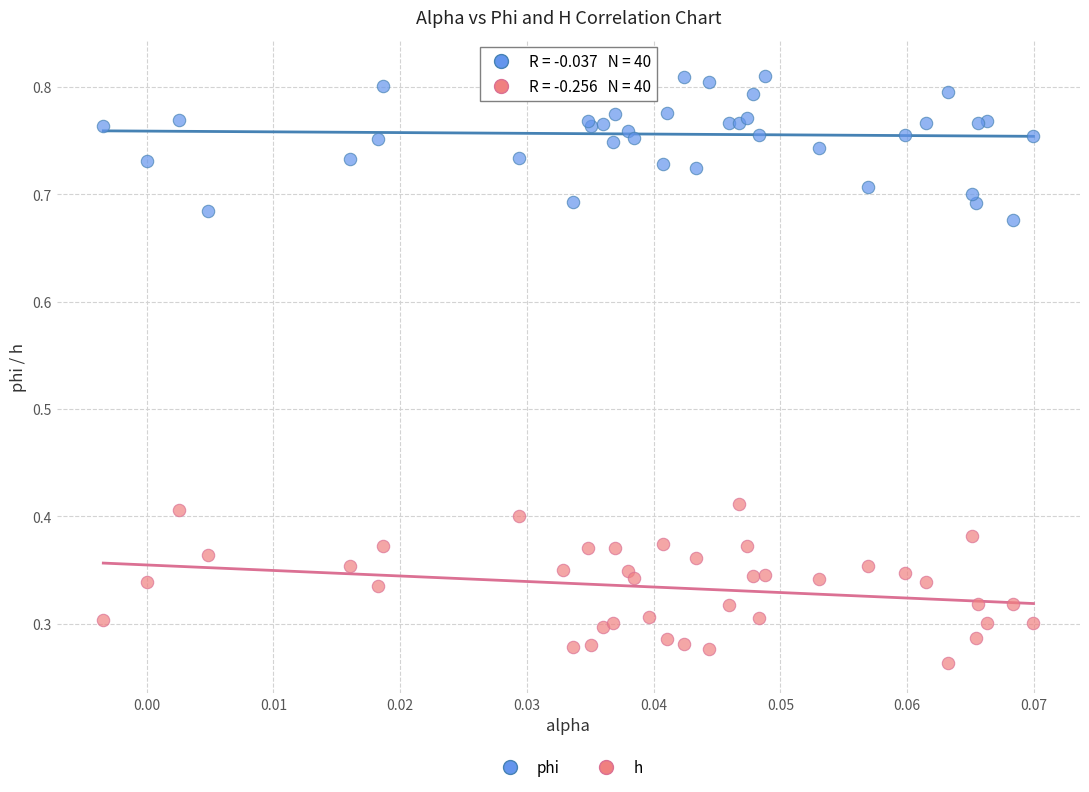

Which series contains the highest Y value?

phi